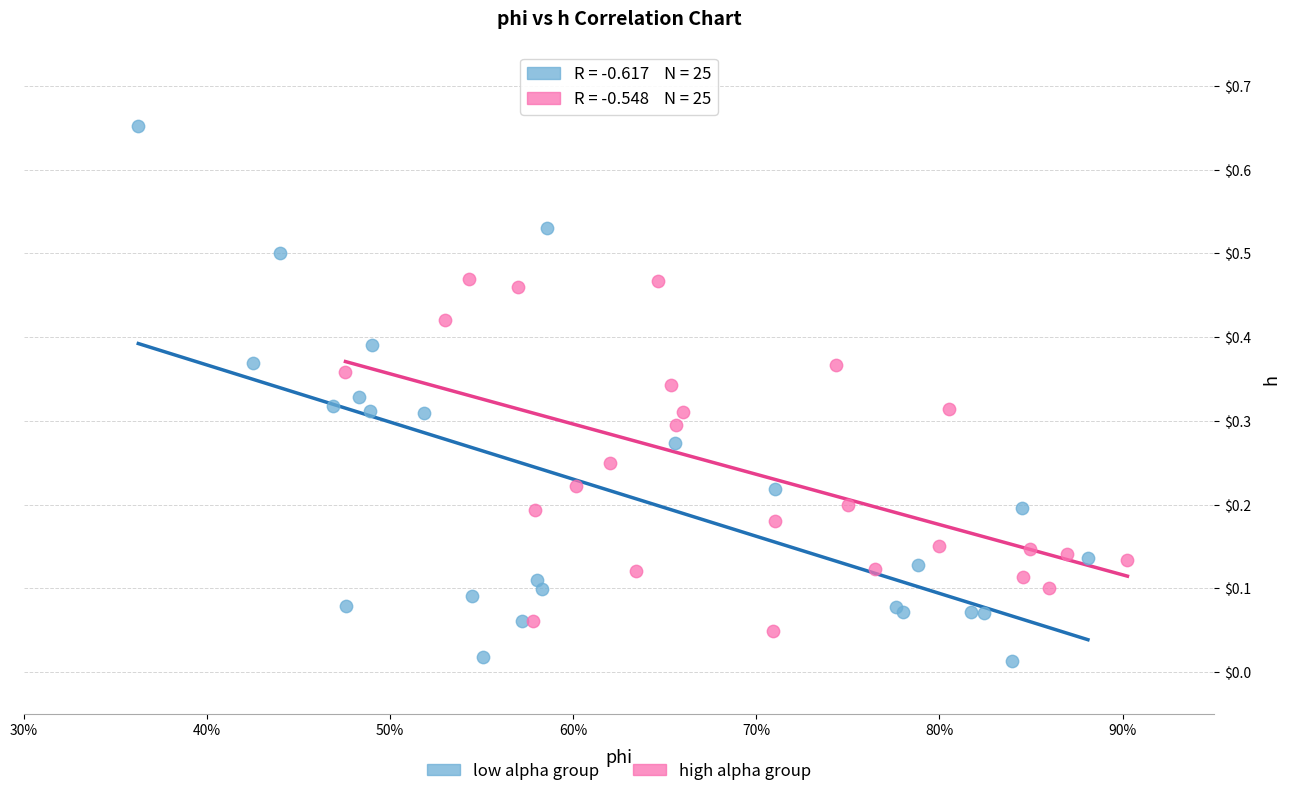

Which series reaches the minimum Y coordinate?

low alpha group